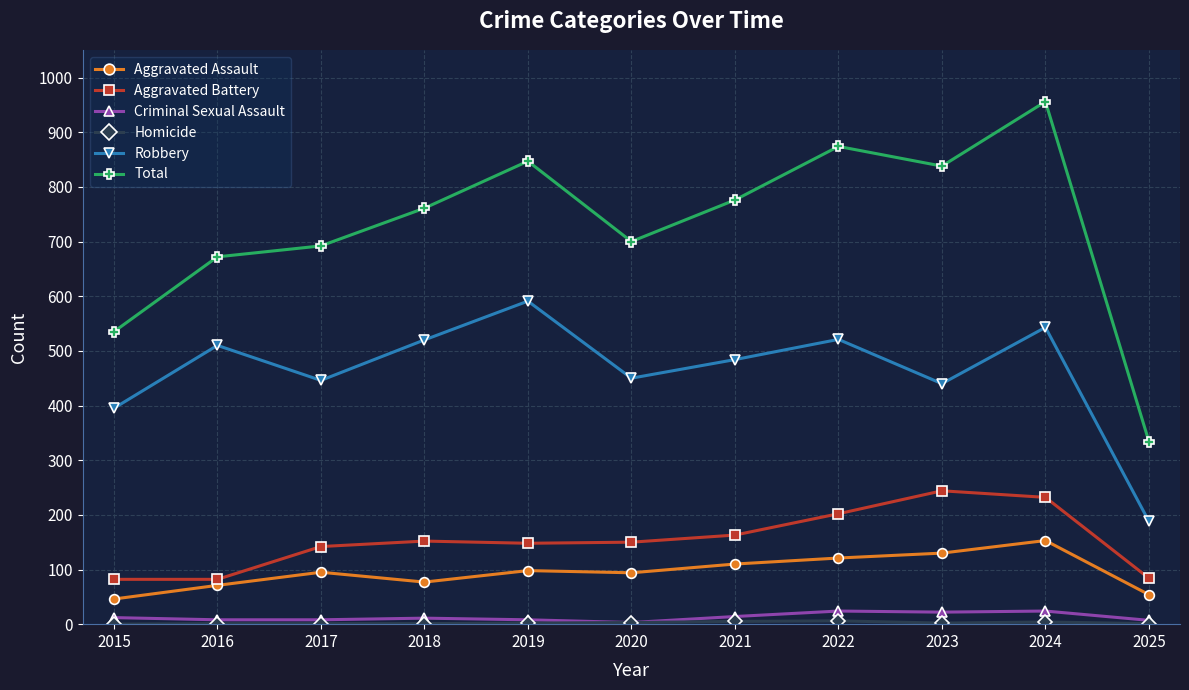

Which series has the widest spread of values?

Total